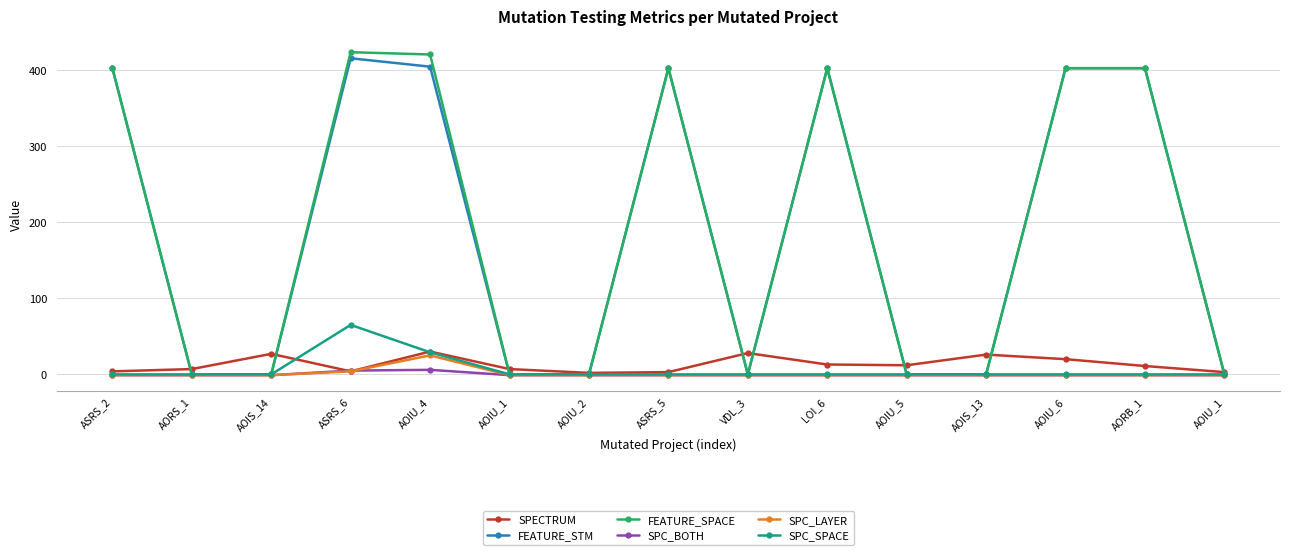

Does the chart have visible grid lines?

Yes